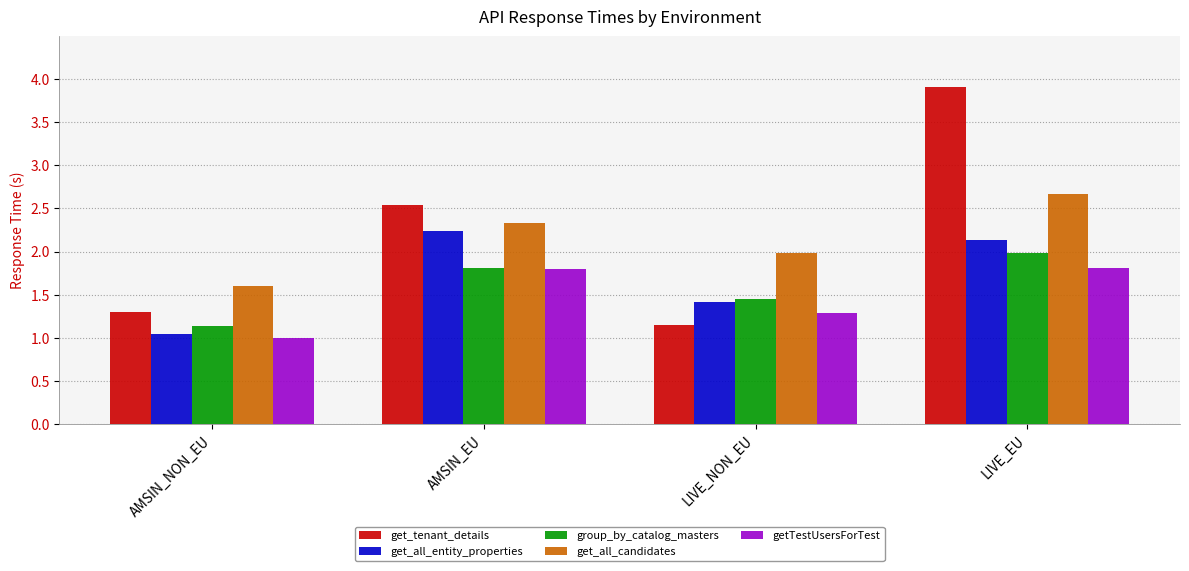

The value of get_all_candidates at LIVE_NON_EU is 2.0. True or false?

True